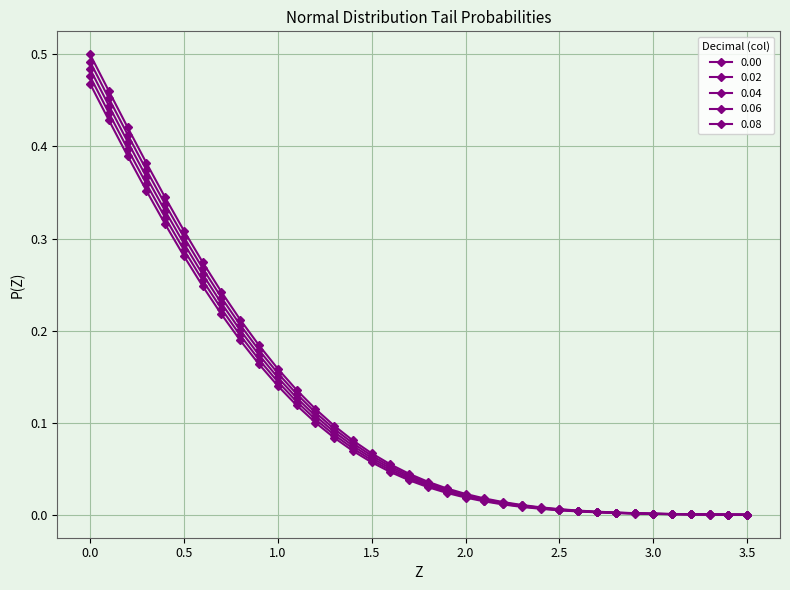

How many series are shown in this chart?

5